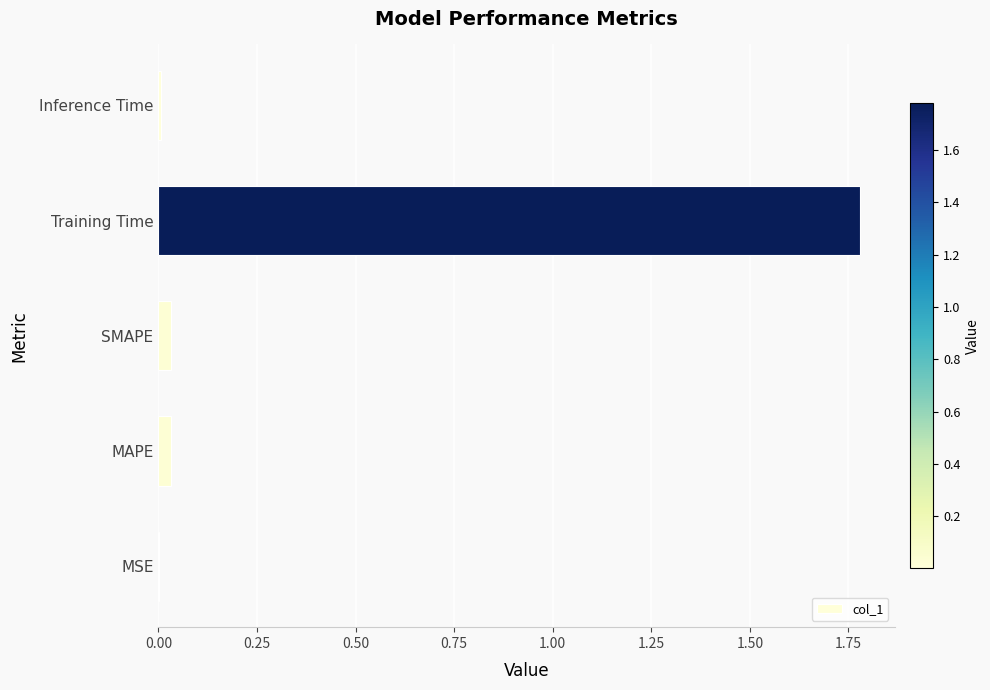

The chart shows a value of 0.0 at MAPE. True or false?

True